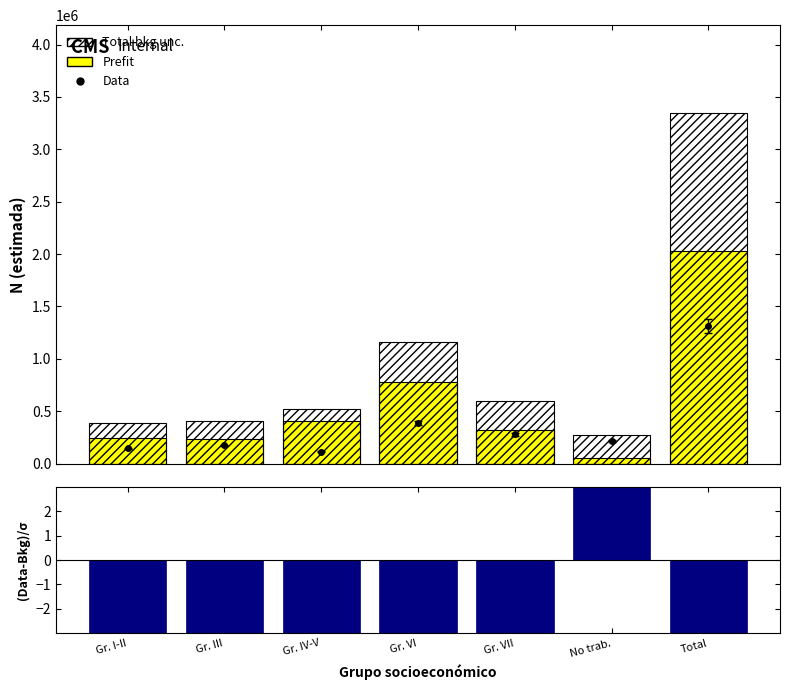

Reading left to right, transcribe all the data shown in this chart.

Prefit: Gr. I-II=246896.0	Gr. III=231657.0	Gr. IV-V=405139.0	Gr. VI=773812.0	Gr. VII=322048.0	No trab.=54255.0	Total=2033808.0
Total bkg unc.: Gr. I-II=390864.0	Gr. III=404244.0	Gr. IV-V=518437.0	Gr. VI=1163740.0	Gr. VII=601097.0	No trab.=269850.0	Total=3348232.0
(Data-Bkg)/σ: Gr. I-II=-164.6	Gr. III=-92.9	Gr. IV-V=-405.3	Gr. VI=-355.9	Gr. VII=-55.5	No trab.=310.6	Total=-393.1